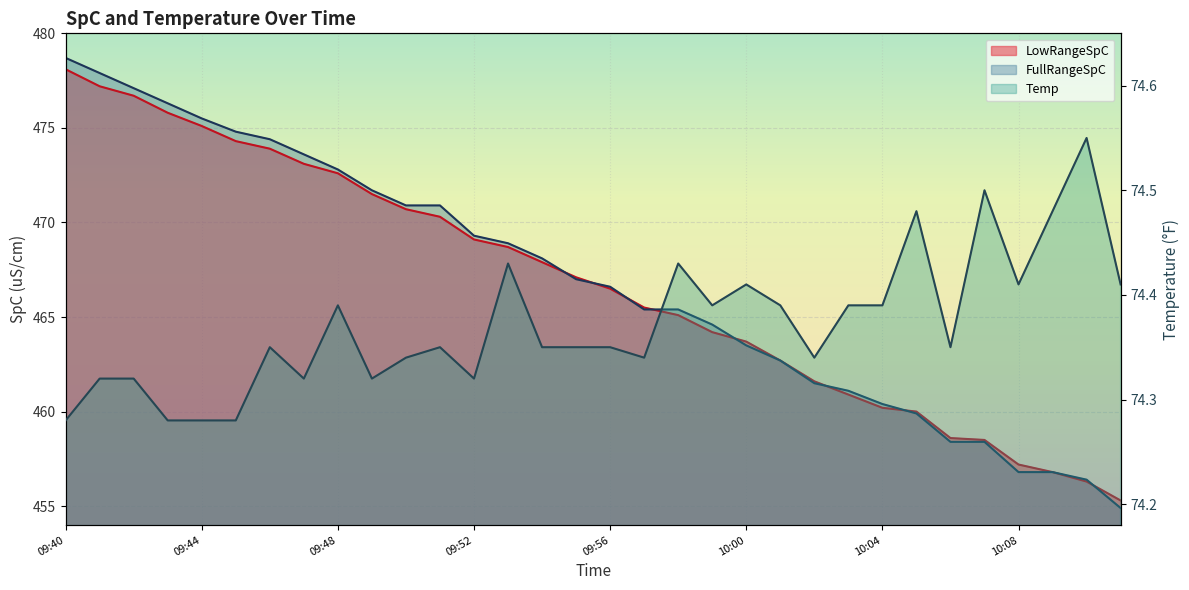

True or false: Temp and LowRangeSpC intersect in this chart.

False